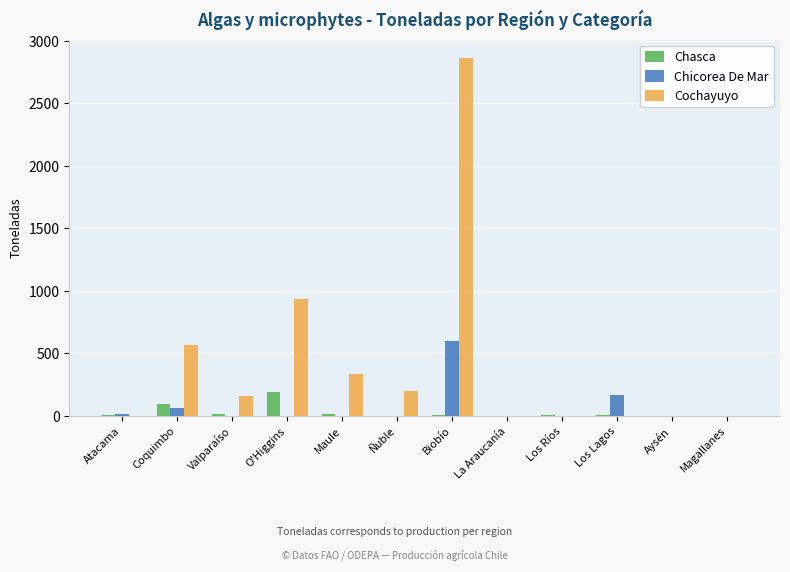

The value of Chasca at Biobío is 4. True or false?

True